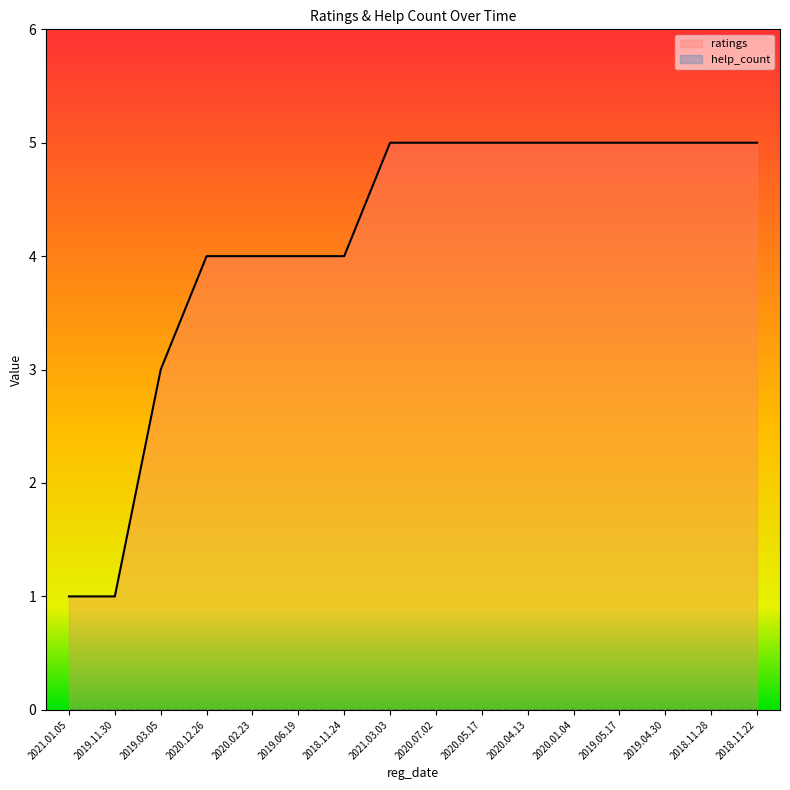

List the series in order of their overall mean, lowest first.

help_count, ratings